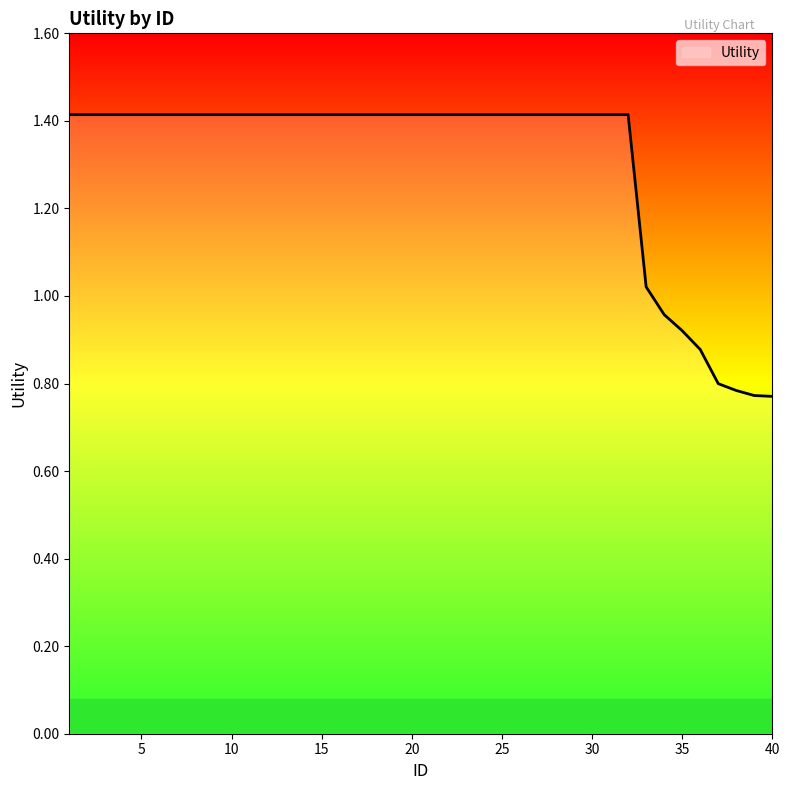

What is the difference between the second highest and minimum values?

0.6